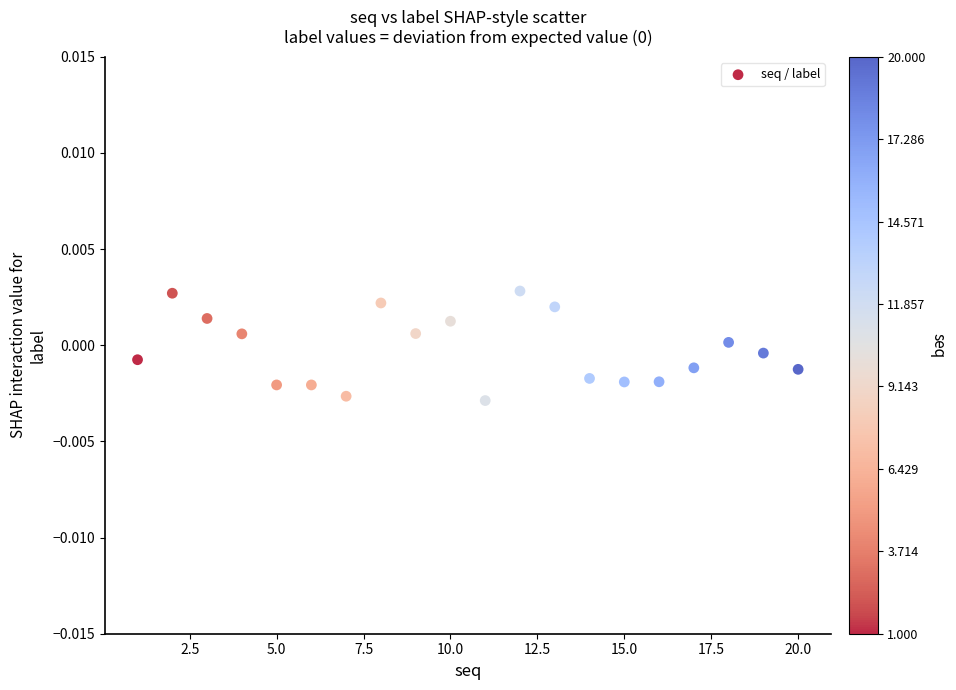

Count the number of points in this scatter plot.

20